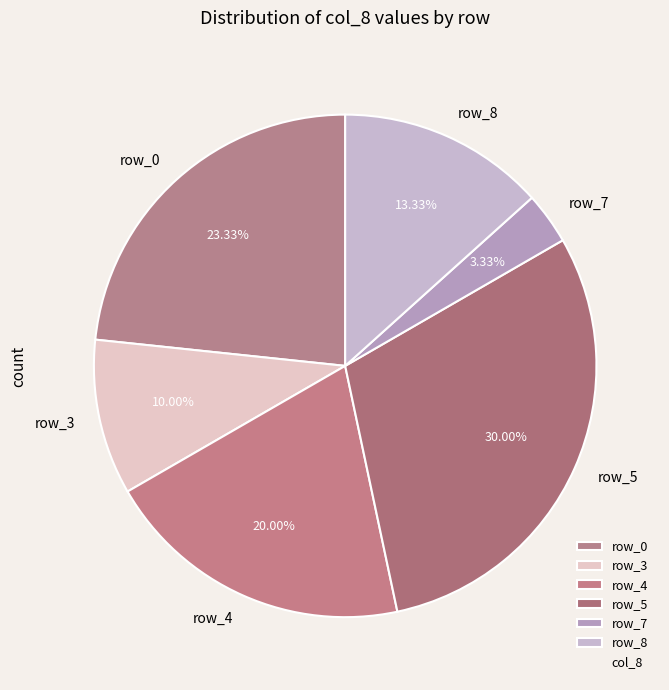

Count the number of slices in the pie.

6